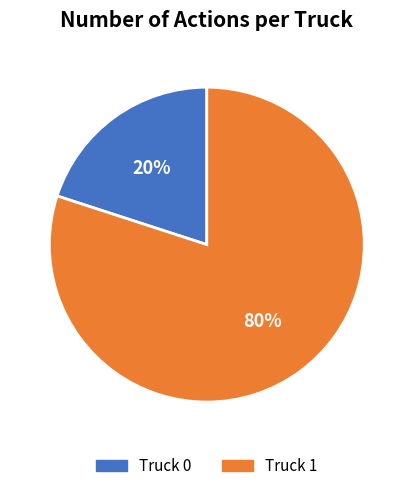

Rank the categories by value from highest to lowest.

Truck 1, Truck 0